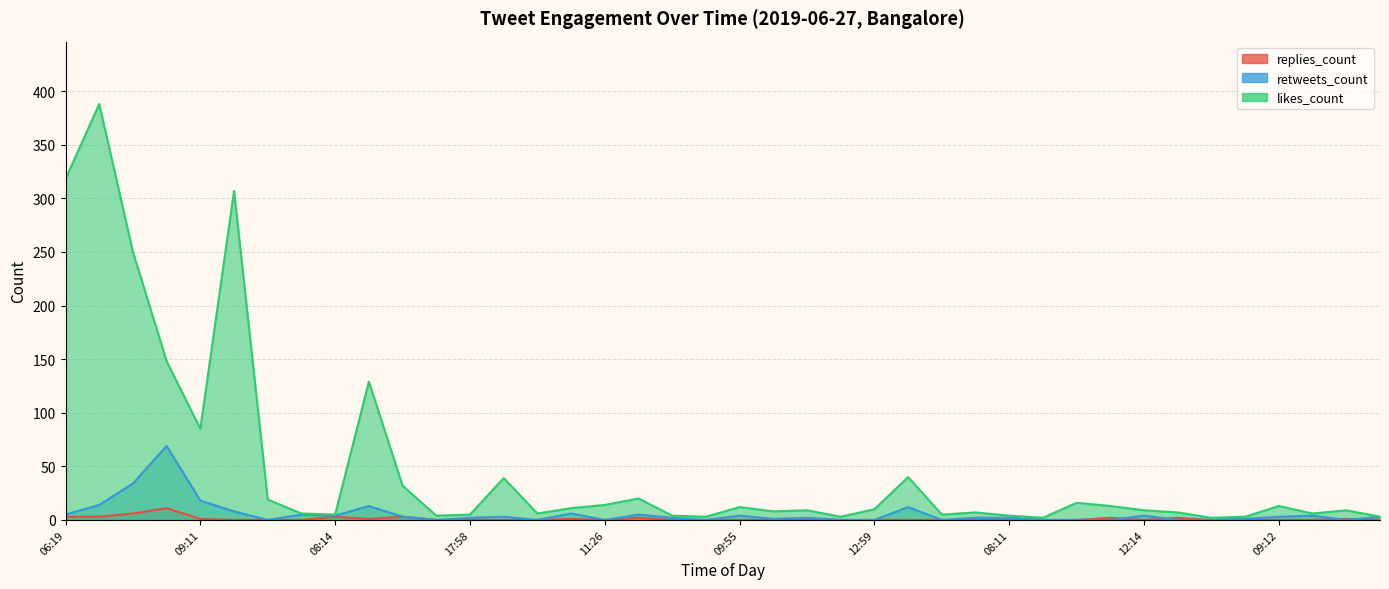

What are all the series names shown in the legend?

replies_count, retweets_count, likes_count